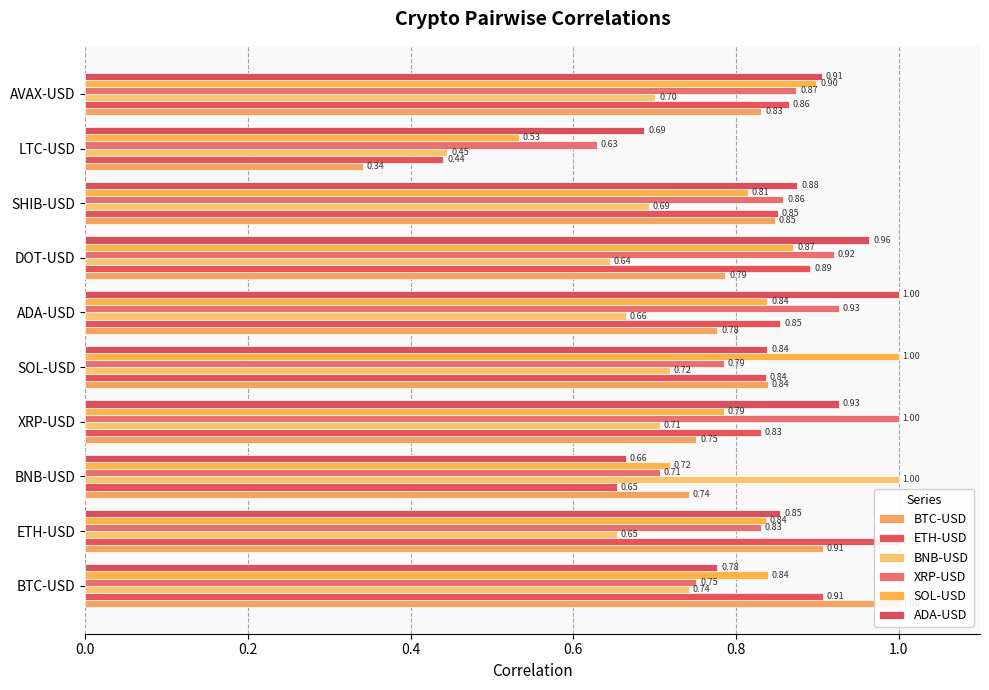

Reading left to right, what are all the values shown in this chart?

BTC-USD: 1.0	0.9	0.7	0.8	0.8	0.8	0.8	0.8	0.3	0.8
ETH-USD: 0.9	1.0	0.7	0.8	0.8	0.9	0.9	0.9	0.4	0.9
BNB-USD: 0.7	0.7	1.0	0.7	0.7	0.7	0.6	0.7	0.4	0.7
XRP-USD: 0.8	0.8	0.7	1.0	0.8	0.9	0.9	0.9	0.6	0.9
SOL-USD: 0.8	0.8	0.7	0.8	1.0	0.8	0.9	0.8	0.5	0.9
ADA-USD: 0.8	0.9	0.7	0.9	0.8	1.0	1.0	0.9	0.7	0.9